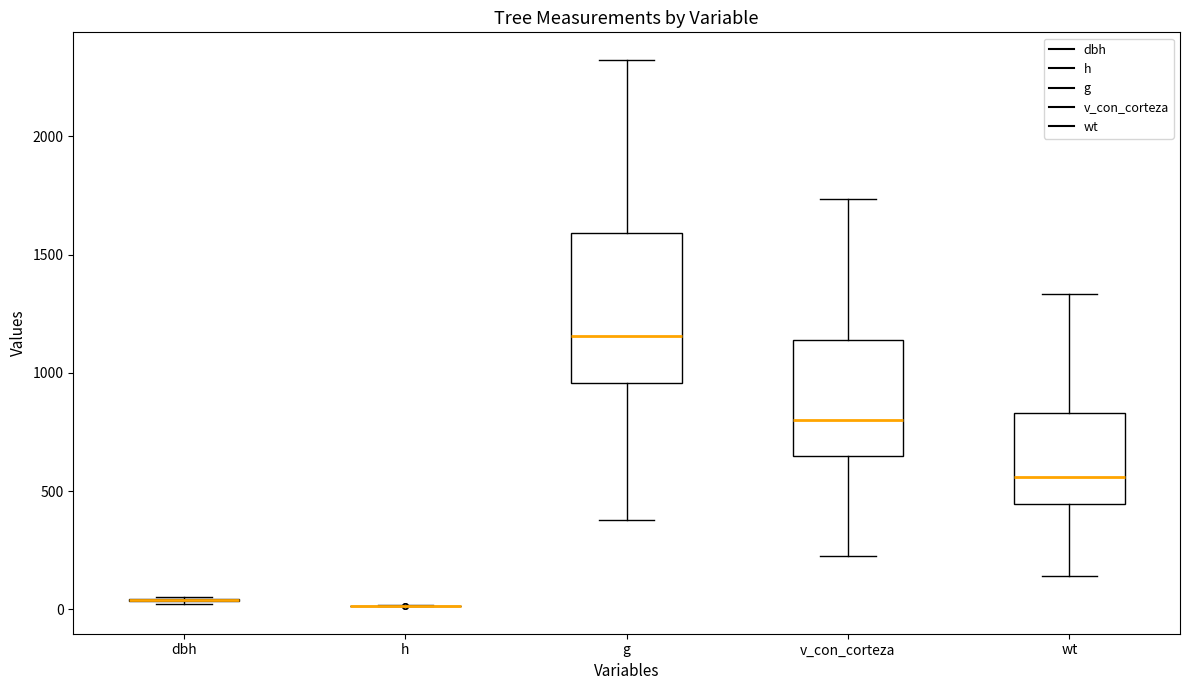

Reading left to right, transcribe this box plot: for each box, give where its median line is, the range the box spans, and where its two whiskers end, as read against the y-axis. The values are not printed on the chart, so give them approximately, as read against the axis.

dbh: box collapsed to a line at 50, whiskers 0 to 50
h: box collapsed to a line at 0, whiskers 0 to 0
g: median 1150, box 950 to 1600, whiskers 400 to 2300
v_con_corteza: median 800, box 650 to 1150, whiskers 250 to 1750
wt: median 550, box 450 to 850, whiskers 150 to 1350